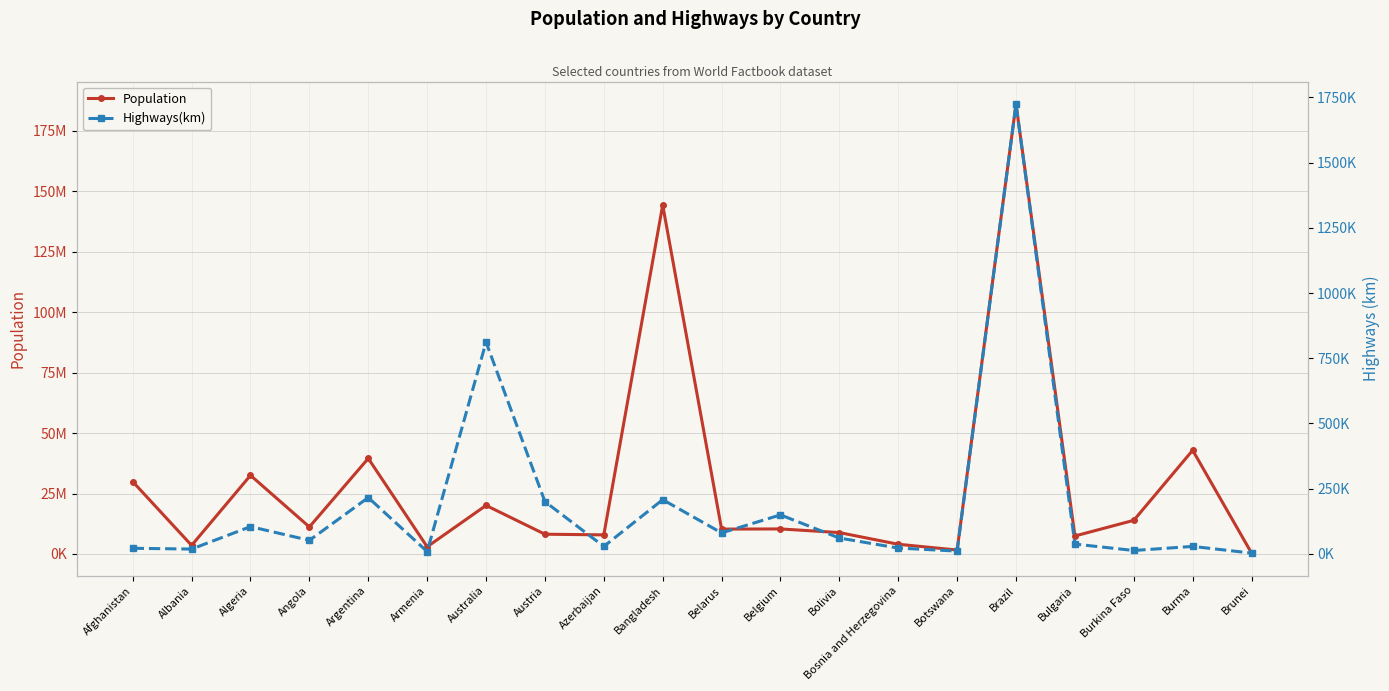

Which series has the largest total across all categories?

Population